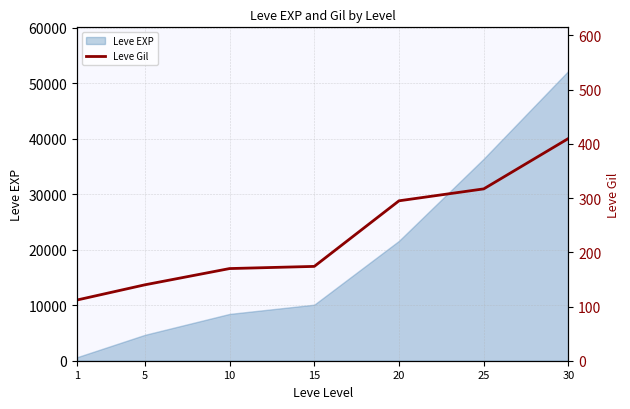

What is the value of the 1st point from the left?

112